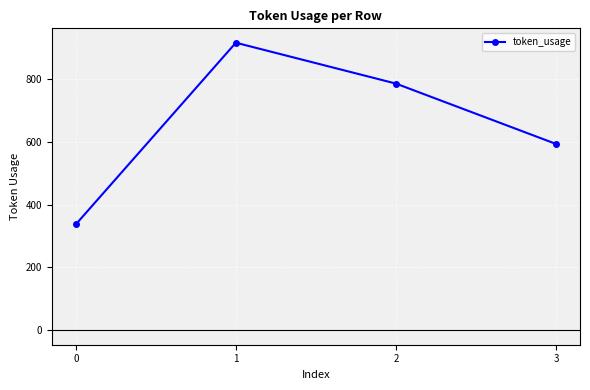

The chart shows a value of 337 at 0. True or false?

True